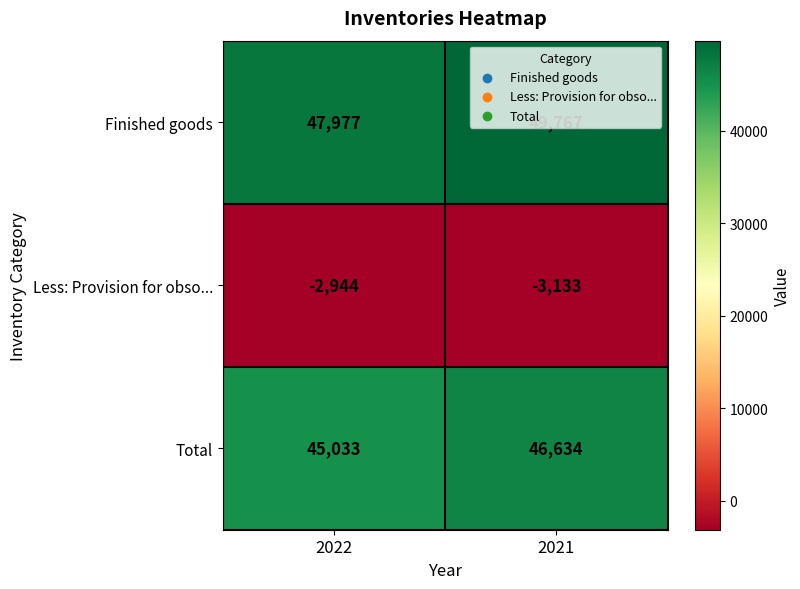

What is the sum of the Less: Provision for obso... values at 2022 and 2021?

-6077